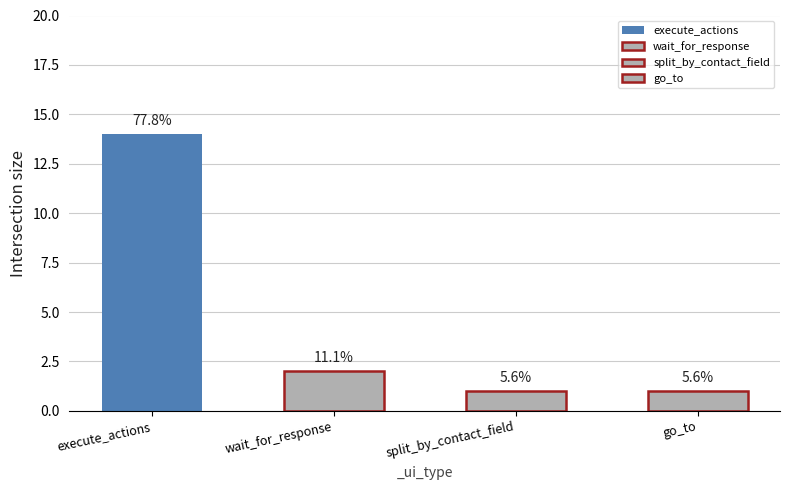

List the labels in order of value, largest first.

execute_actions, wait_for_response, split_by_contact_field, go_to